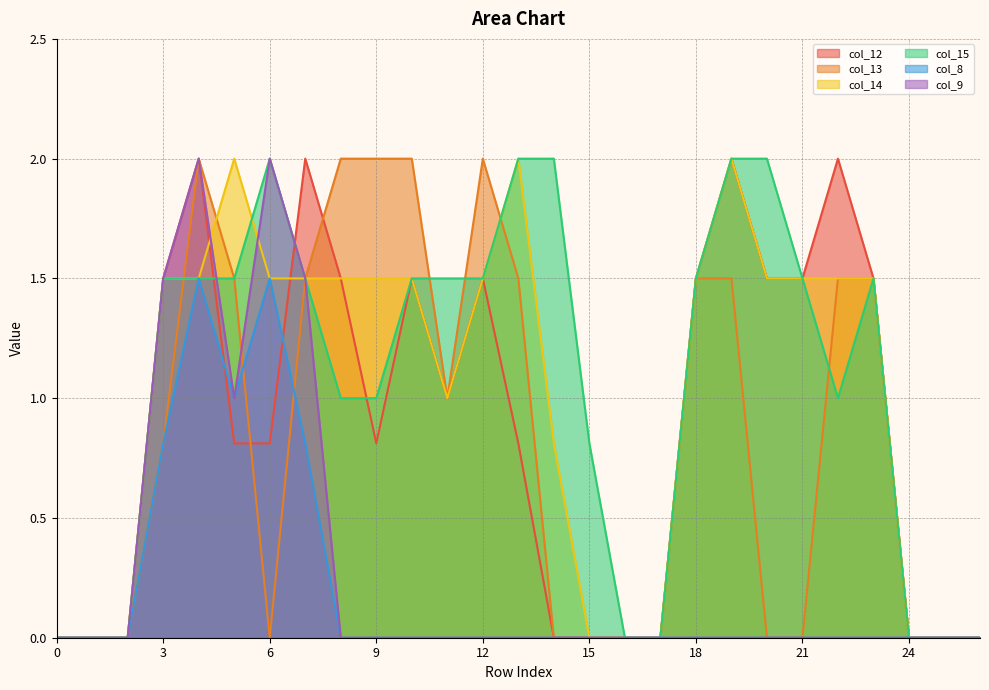

Reading left to right, transcribe all the data shown in this chart.

col_12: 0.0	0.0	0.0	1.5	2.0	0.8	0.8	2.0	1.5	0.8	1.5	1.0	1.5	0.8	0.0	0.0	0.0	0.0	1.5	2.0	1.5	1.5	2.0	1.5	0.0	0.0	0.0
col_13: 0.0	0.0	0.0	0.8	2.0	1.5	0.0	1.5	2.0	2.0	2.0	1.0	2.0	1.5	0.0	0.0	0.0	0.0	1.5	1.5	0.0	0.0	1.5	1.5	0.0	0.0	0.0
col_14: 0.0	0.0	0.0	1.5	1.5	2.0	1.5	1.5	1.5	1.5	1.5	1.0	1.5	2.0	0.8	0.0	0.0	0.0	1.5	2.0	1.5	1.5	1.5	1.5	0.0	0.0	0.0
col_15: 0.0	0.0	0.0	1.5	1.5	1.5	2.0	1.5	1.0	1.0	1.5	1.5	1.5	2.0	2.0	0.8	0.0	0.0	1.5	2.0	2.0	1.5	1.0	1.5	0.0	0.0	0.0
col_8: 0.0	0.0	0.0	0.8	1.5	1.0	1.5	0.8	0.0	0.0	0.0	0.0	0.0	0.0	0.0	0.0	0.0	0.0	0.0	0.0	0.0	0.0	0.0	0.0	0.0	0.0	0.0
col_9: 0.0	0.0	0.0	1.5	2.0	1.0	2.0	1.5	0.0	0.0	0.0	0.0	0.0	0.0	0.0	0.0	0.0	0.0	0.0	0.0	0.0	0.0	0.0	0.0	0.0	0.0	0.0